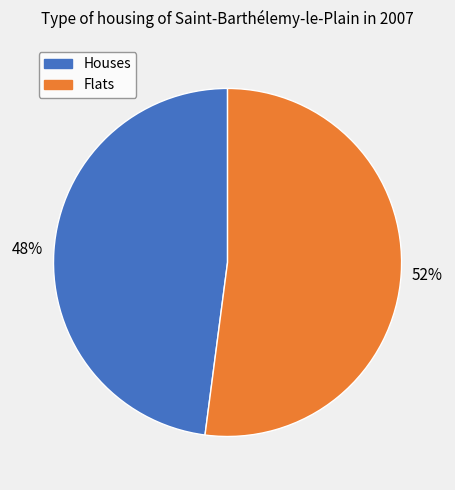

Do Houses and Flats together represent more than half of the pie?

Yes